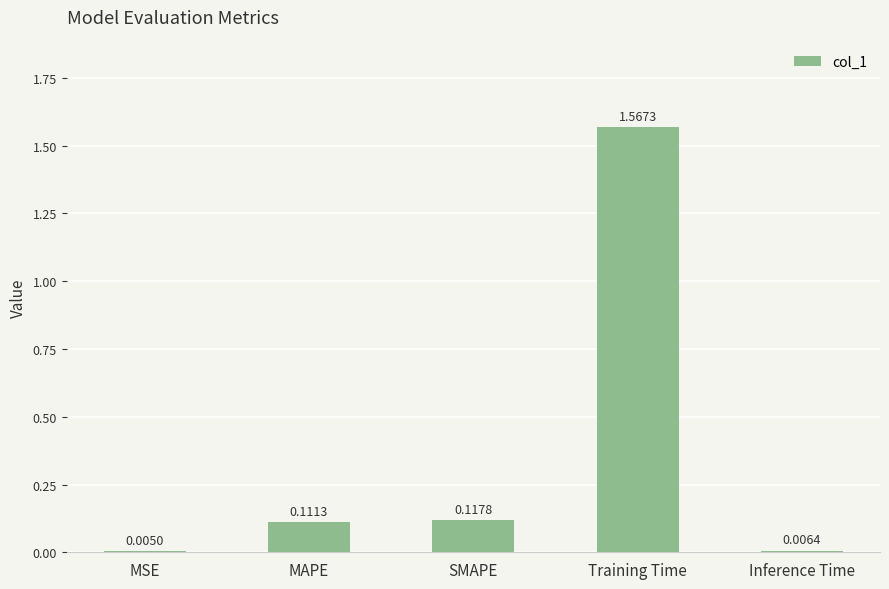

Are the bars grouped side by side (vs. stacked)?

No